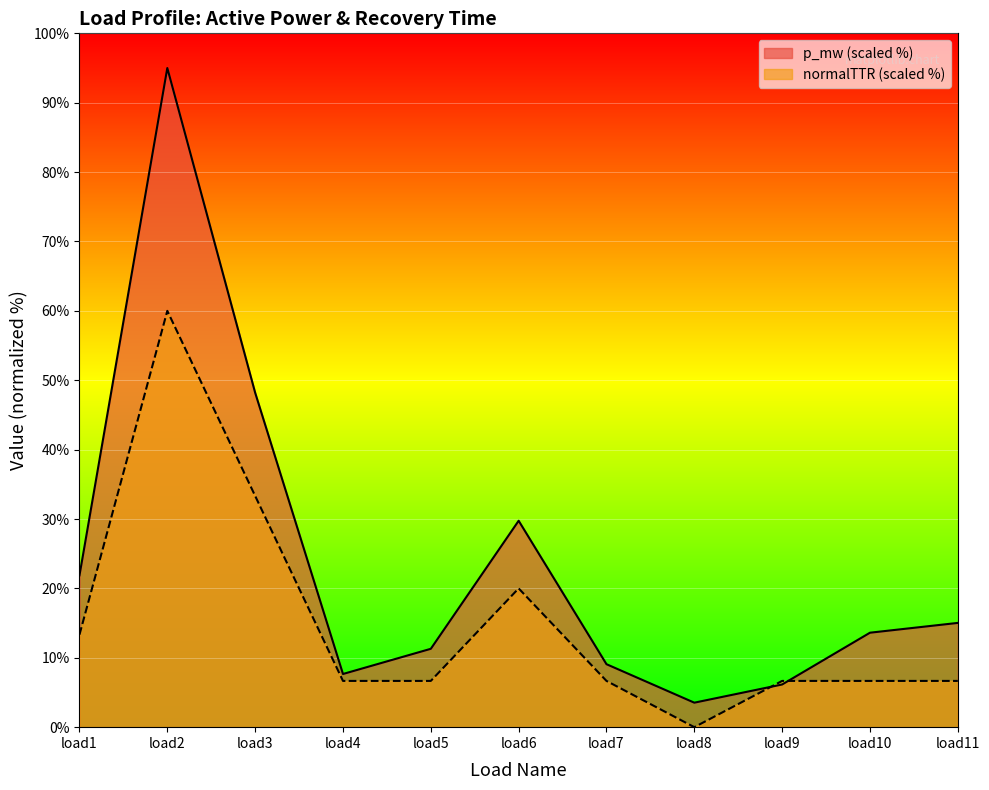

What is the value of the normalTTR point at the 7th from the left?

6.7